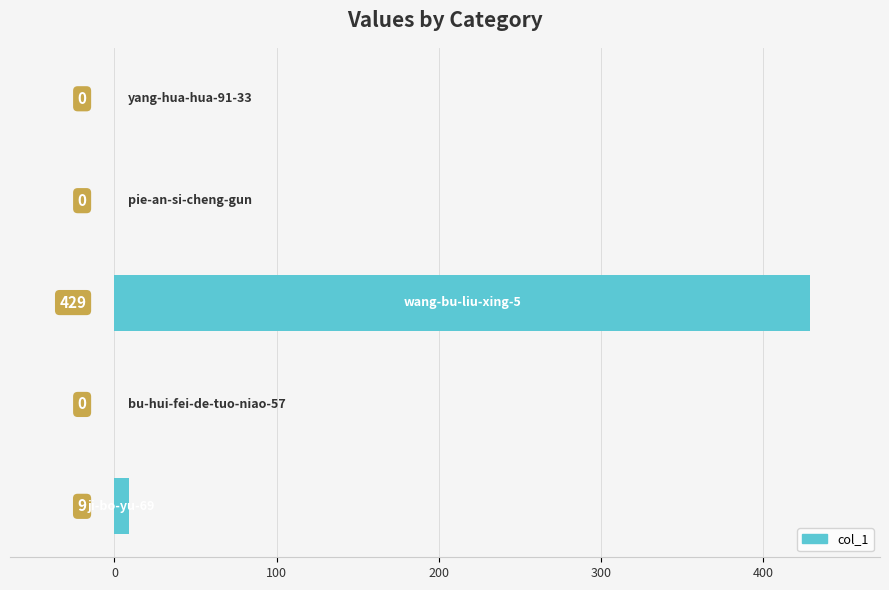

What is the sum of all values?

438